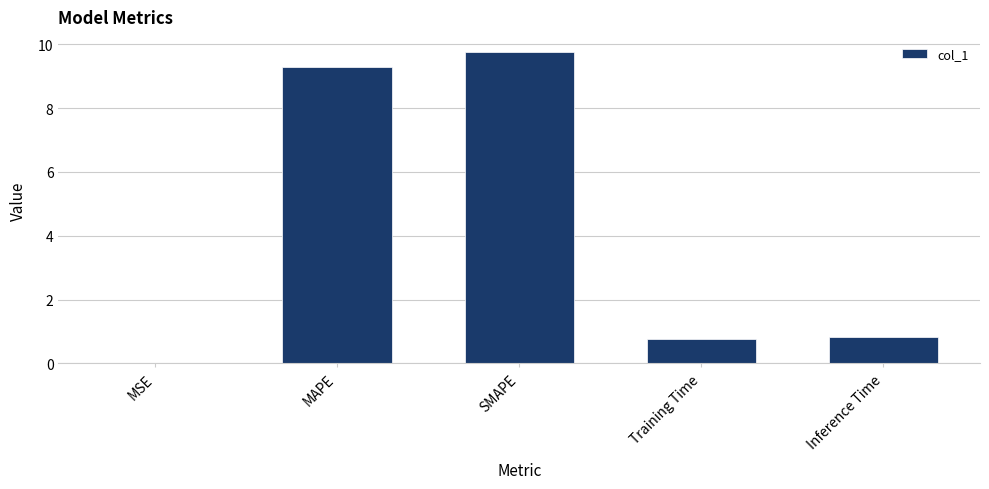

The chart shows a value of 9.7 at SMAPE. True or false?

True